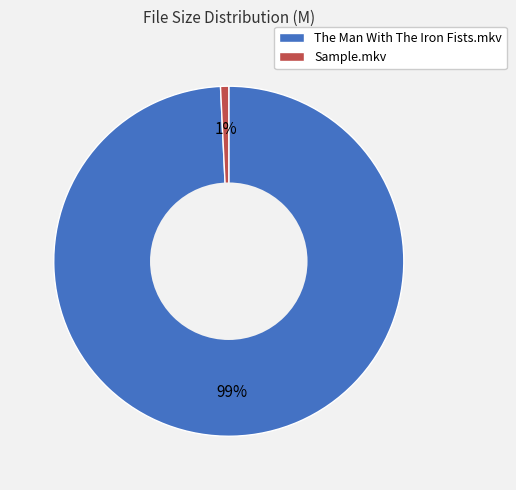

To the nearest percent, what is the difference between the largest and smallest slice percentages?

98%